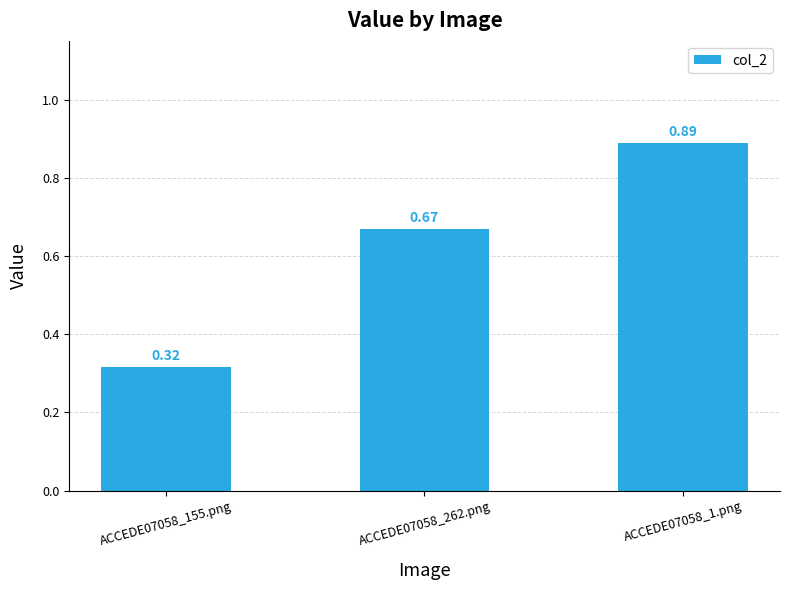

What is the difference between the maximum and second lowest values?

0.2